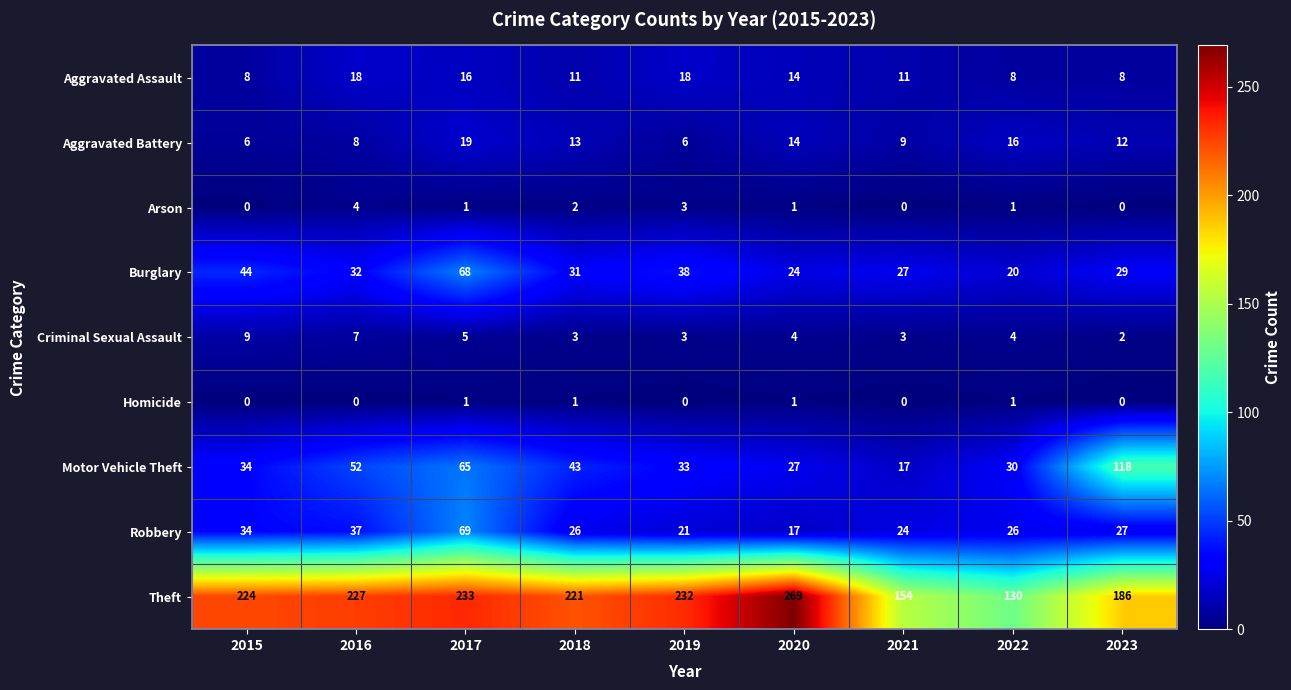

Read the Robbery value at 2023, to the nearest 5.

25